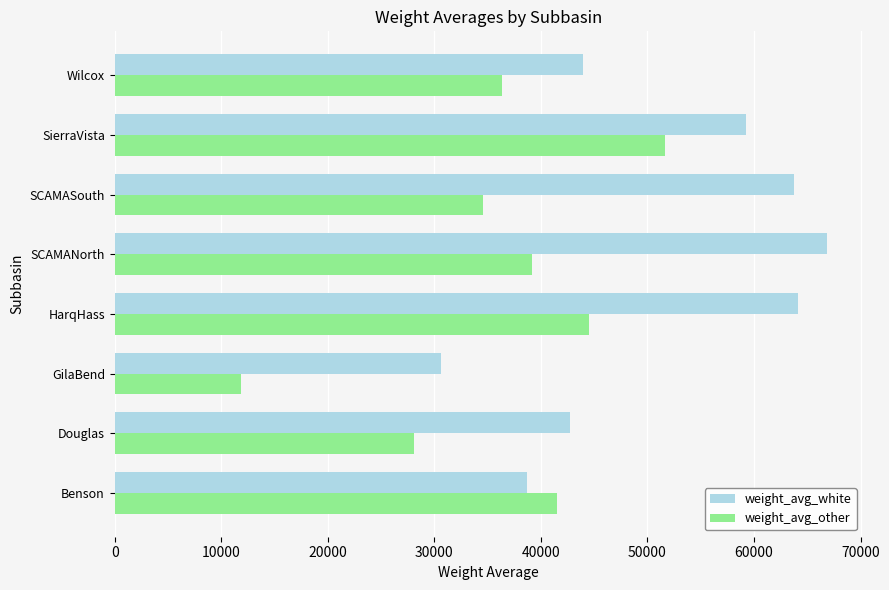

Between Douglas and SierraVista, which series saw the biggest shift?

weight_avg_other